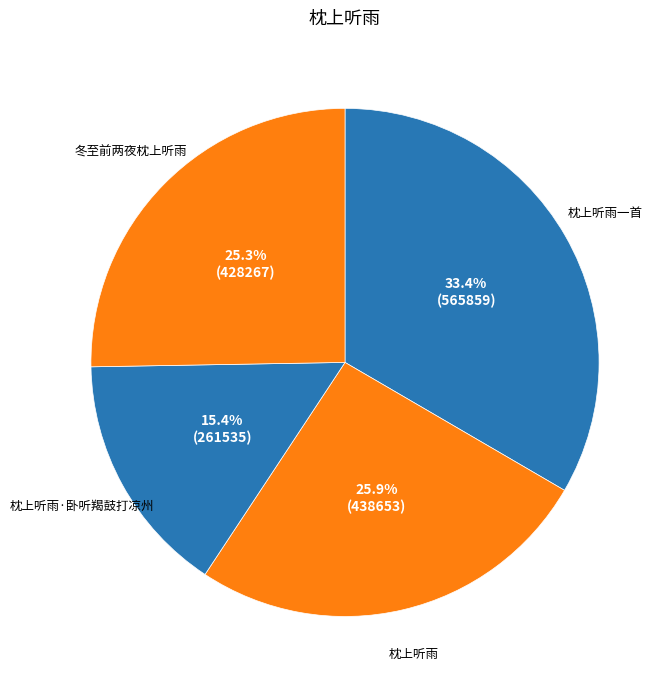

Count the number of slices in the pie.

4